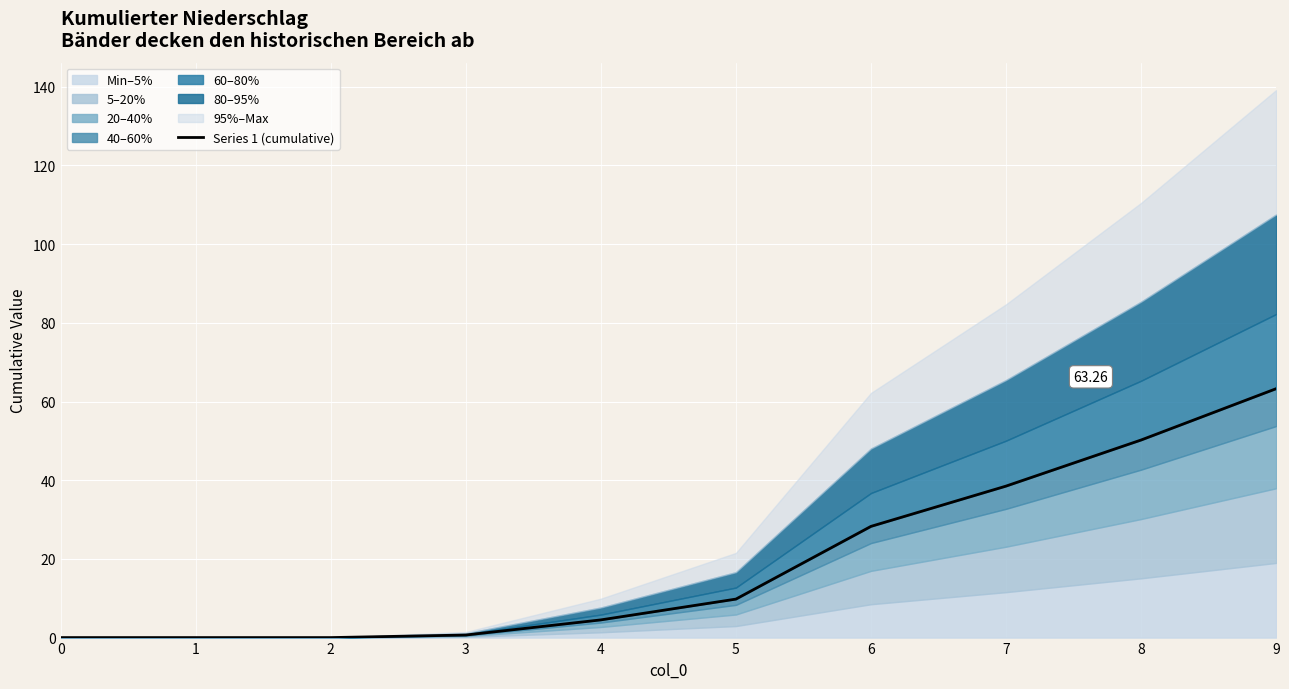

Reading left to right, list all the values displayed in this chart.

0=0.0	1=0.0	2=0.0	3=0.6	4=4.5	5=9.8	6=28.3	7=38.5	8=50.2	9=63.3